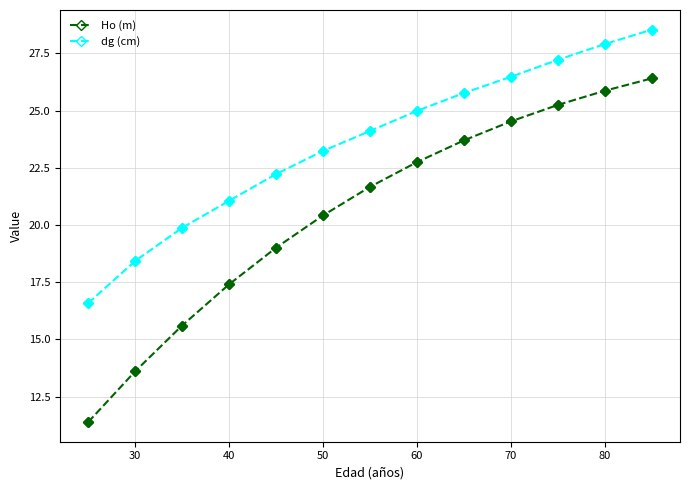

At how many categories does at least one series exceed 27?

3